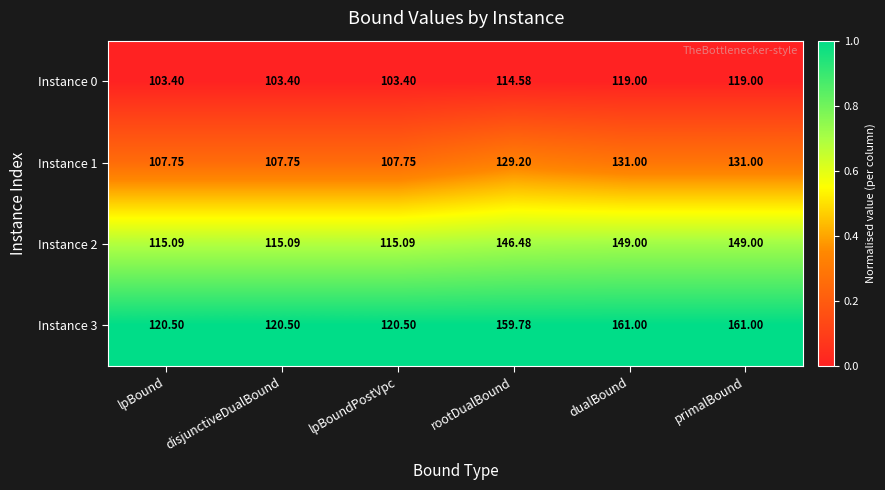

What is the maximum value shown in the chart?

161.0